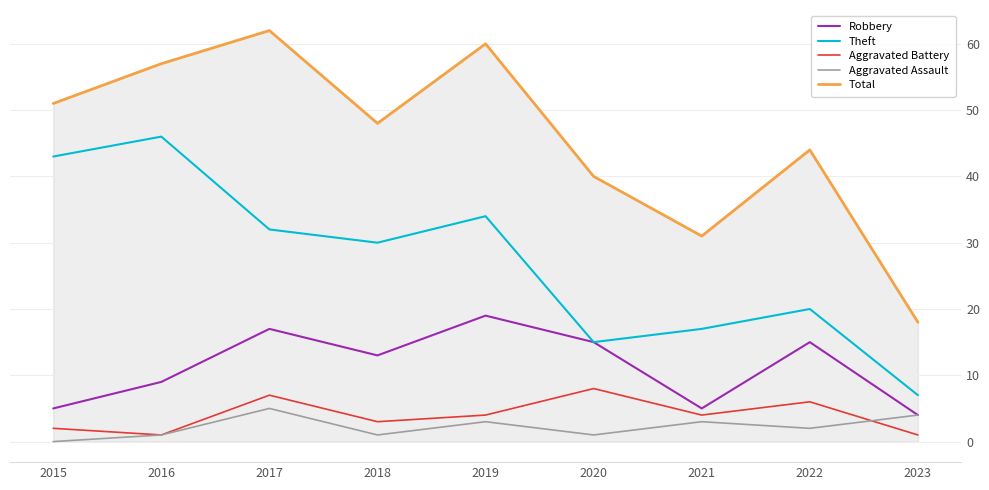

At which category is the sum across all series the highest?

2017